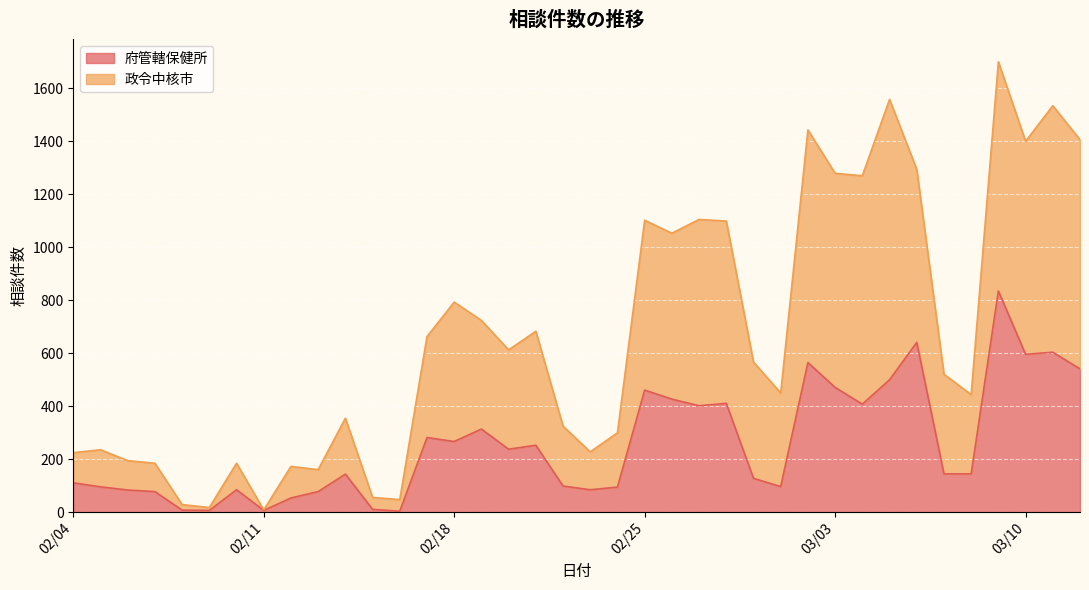

What is the highest value of the 府管轄保健所 series?

834